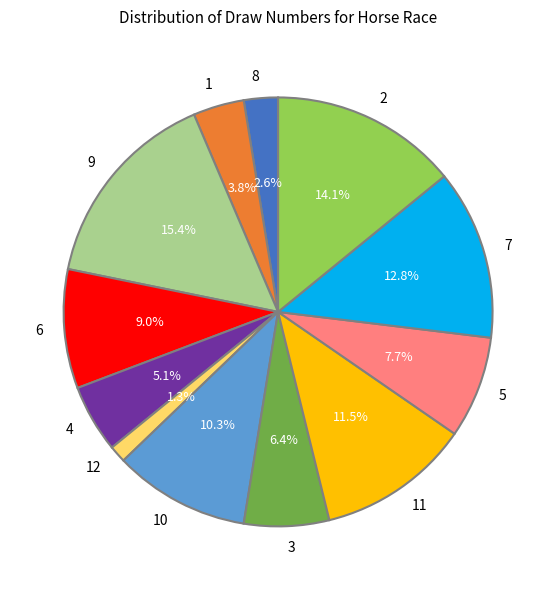

Which has a higher value, 6 or 9?

9